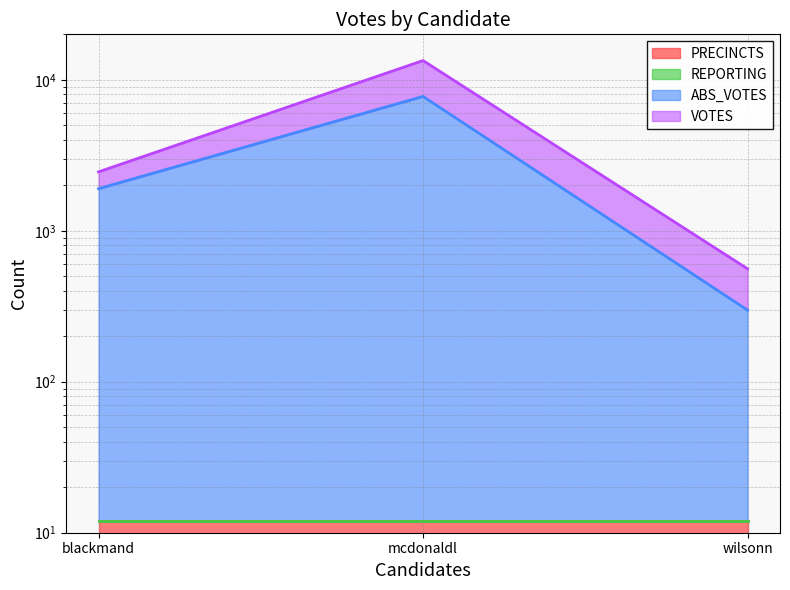

Rank the series at mcdonaldl from highest to lowest value.

VOTES, ABS_VOTES